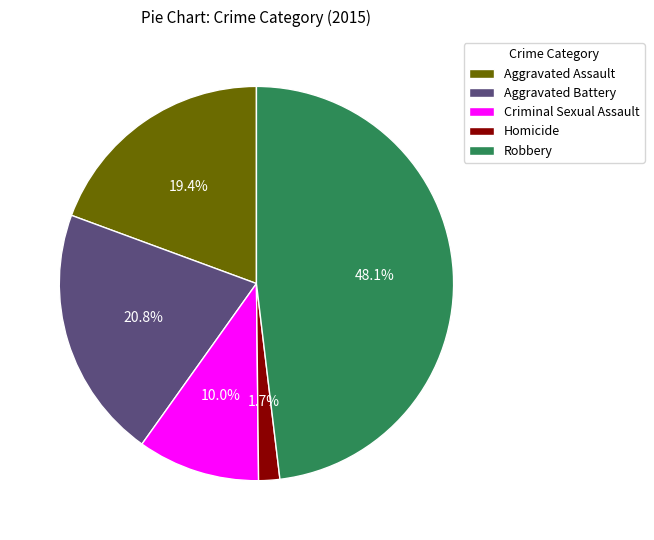

Which category has the smallest portion of the pie?

Homicide